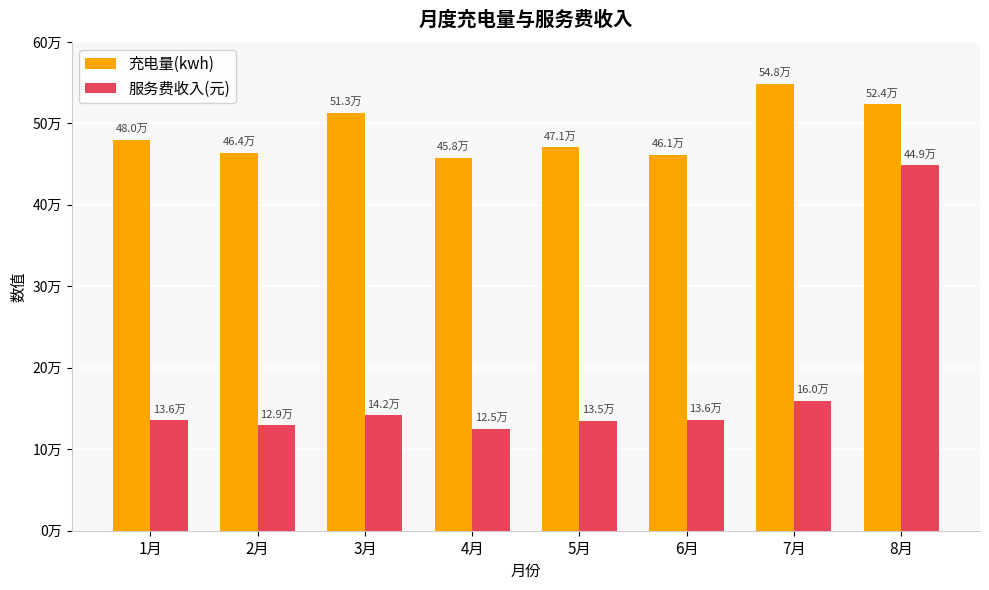

What are all the series names shown in the legend?

充电量(kwh), 服务费收入(元)